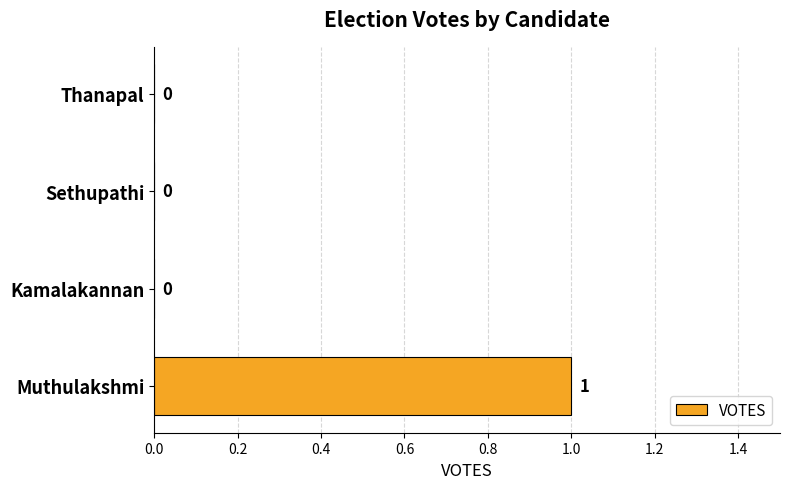

Is it true that the value at Kamalakannan is 0?

True